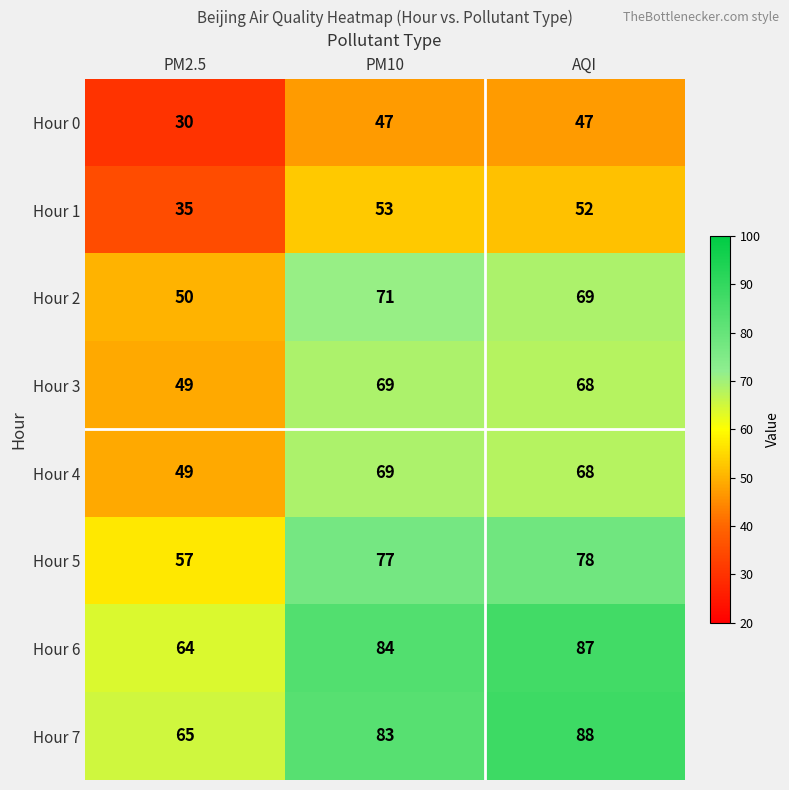

What is the difference between the maximum and minimum values in the Hour 2 series?

21